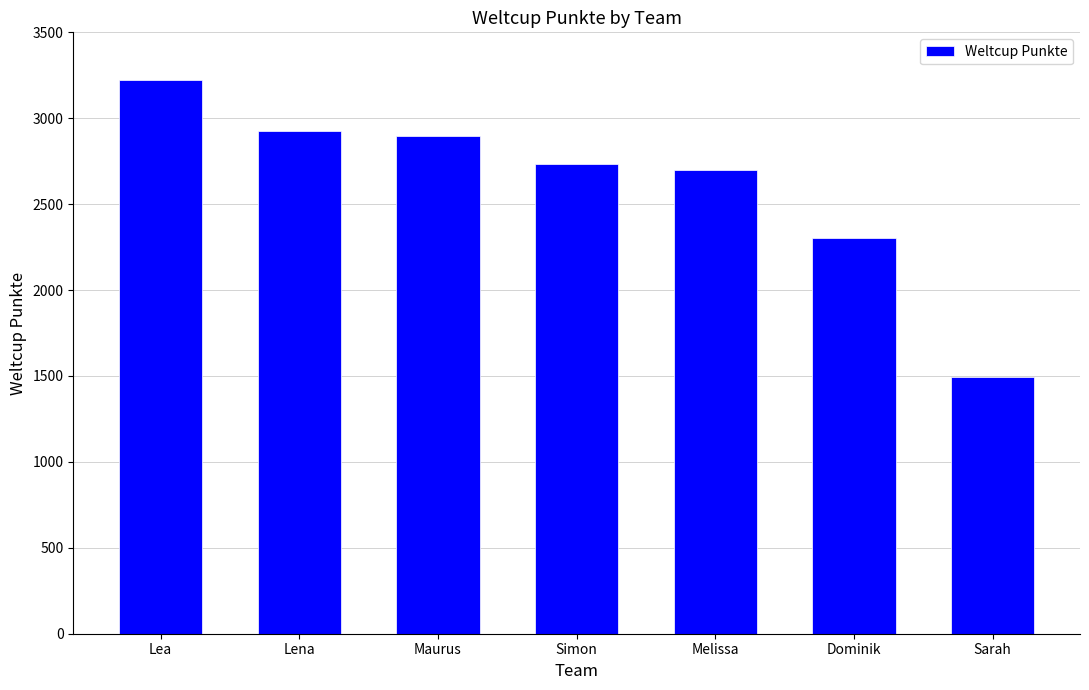

What is the change in value from Maurus to Melissa?

-196